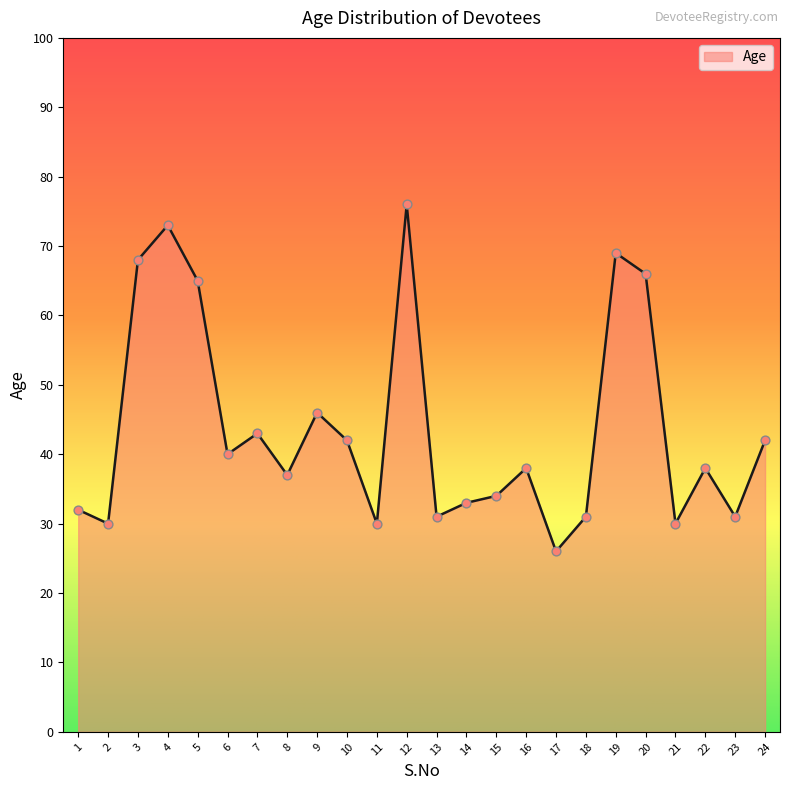

What is the ratio of the value at 1 to the value at 4?

0.4